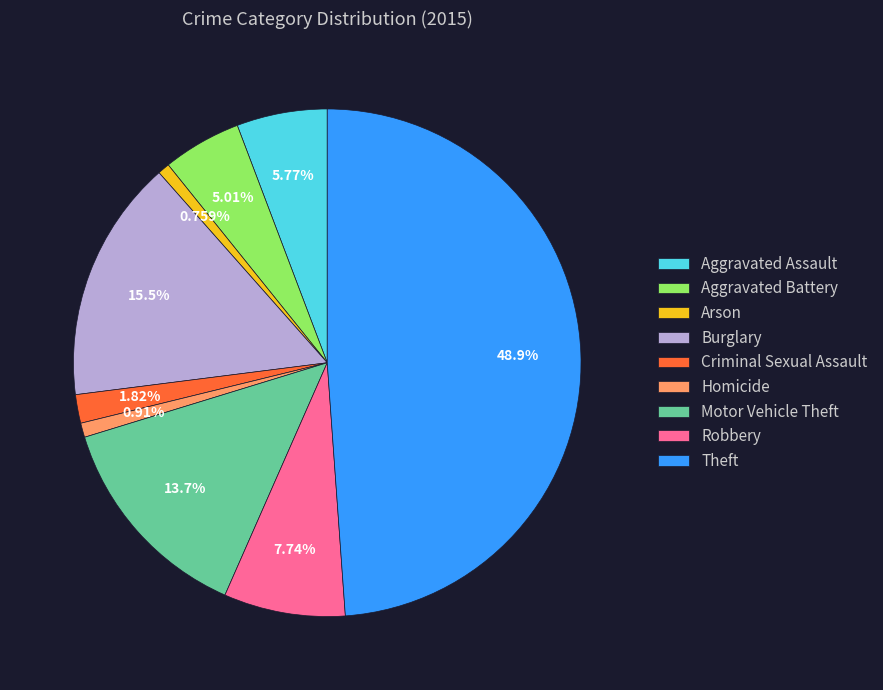

How many slices are in this pie chart?

9